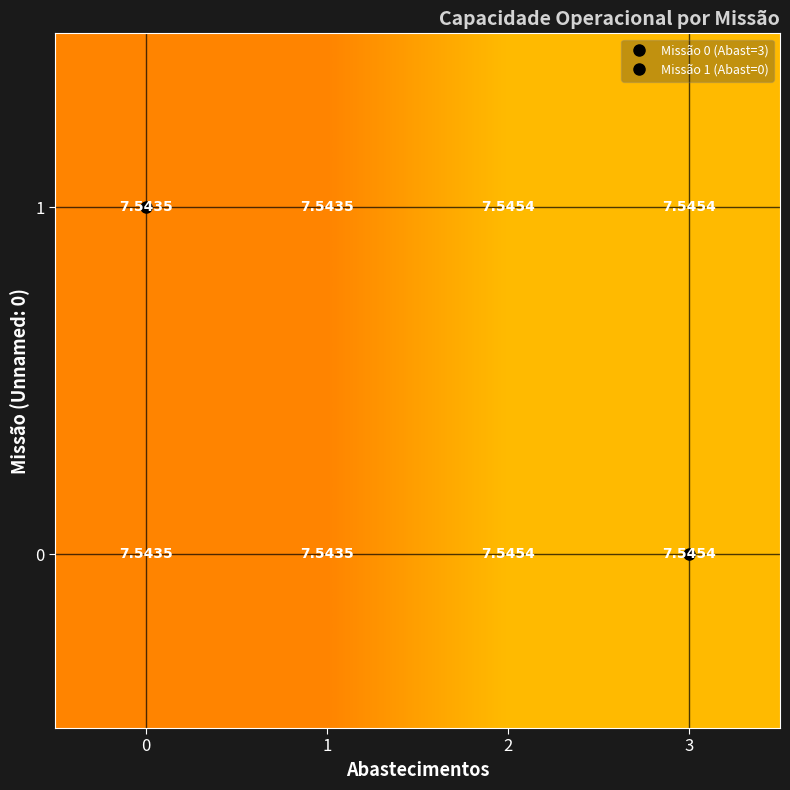

What is the total value across all series at 0?

15.1